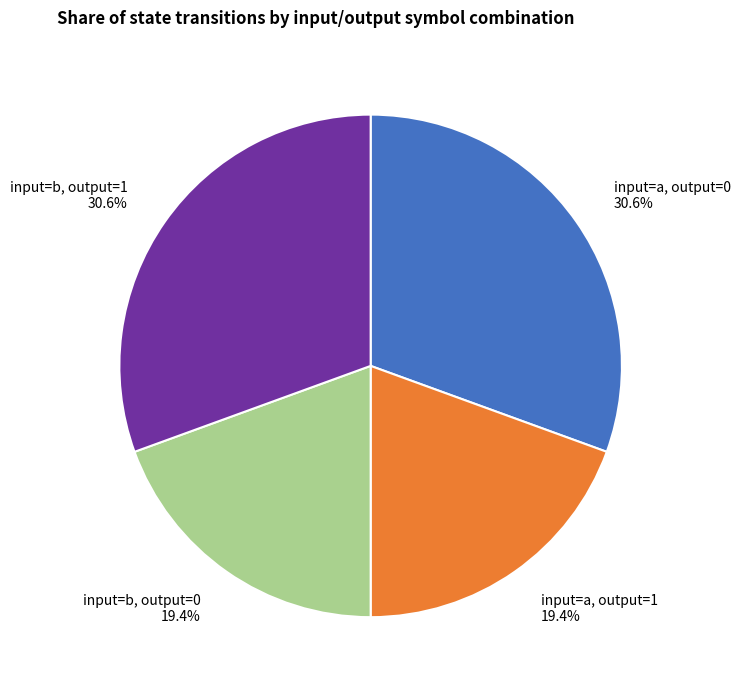

Which has a higher value, input=b, output=1 or input=a, output=1?

input=b, output=1